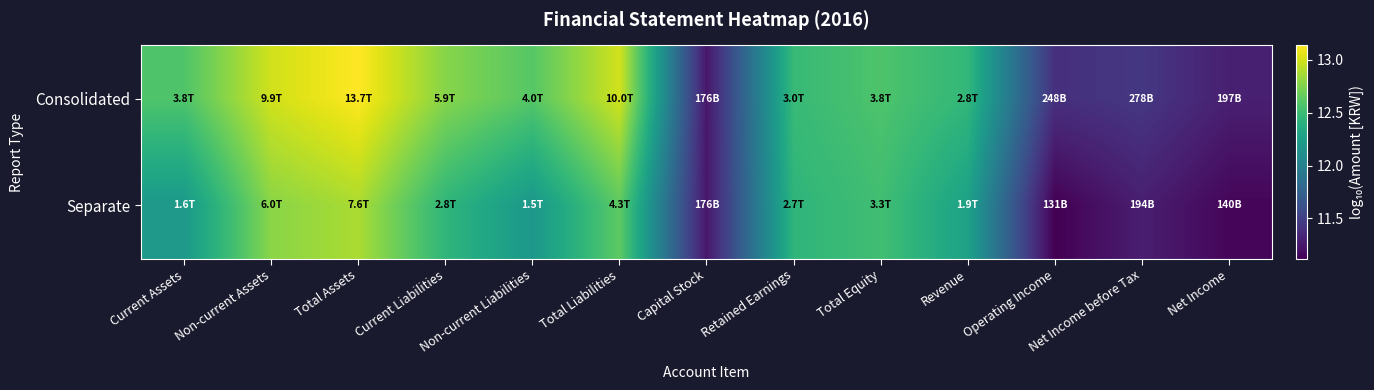

How many categories are shown in the chart?

13